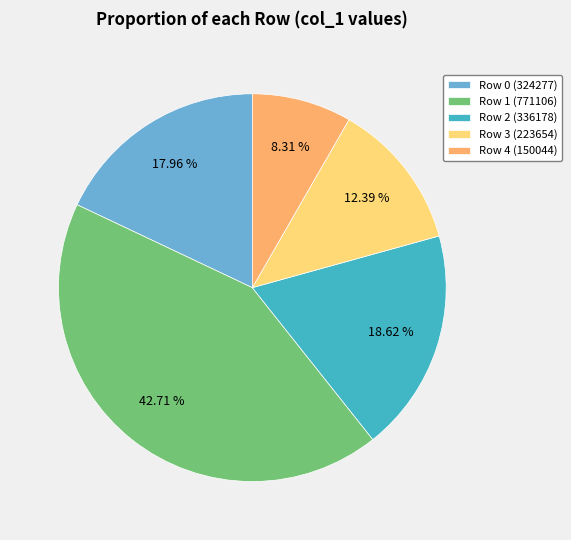

Do Row 1 (771106) and Row 3 (223654) together represent more than half of the pie?

Yes